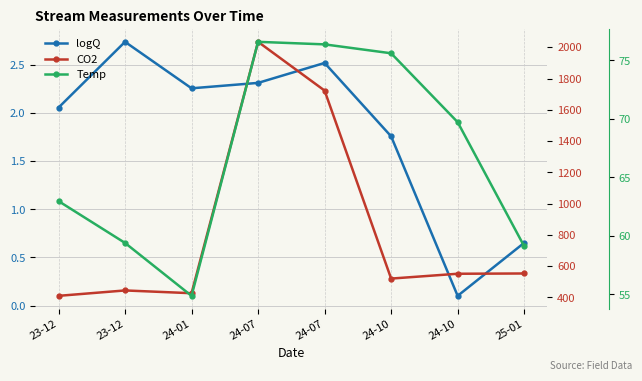

Reading left to right, transcribe all the data shown in this chart.

logQ: 2.1	2.7	2.3	2.3	2.5	1.8	0.1	0.7
CO2: 409.7	444.3	426.6	2034.9	1723.0	520.2	551.1	552.8
Temp: 63.0	59.4	54.9	76.6	76.4	75.6	69.7	59.1